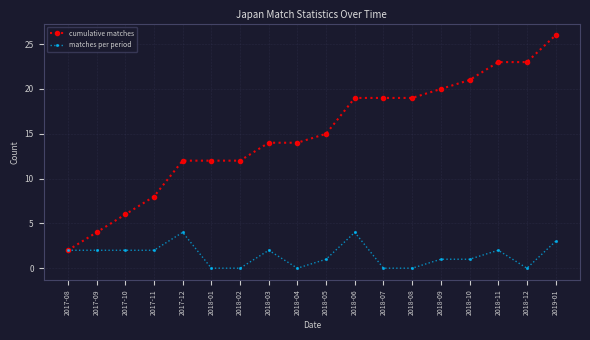

What is the label of the 4th point from the right?

2018-10